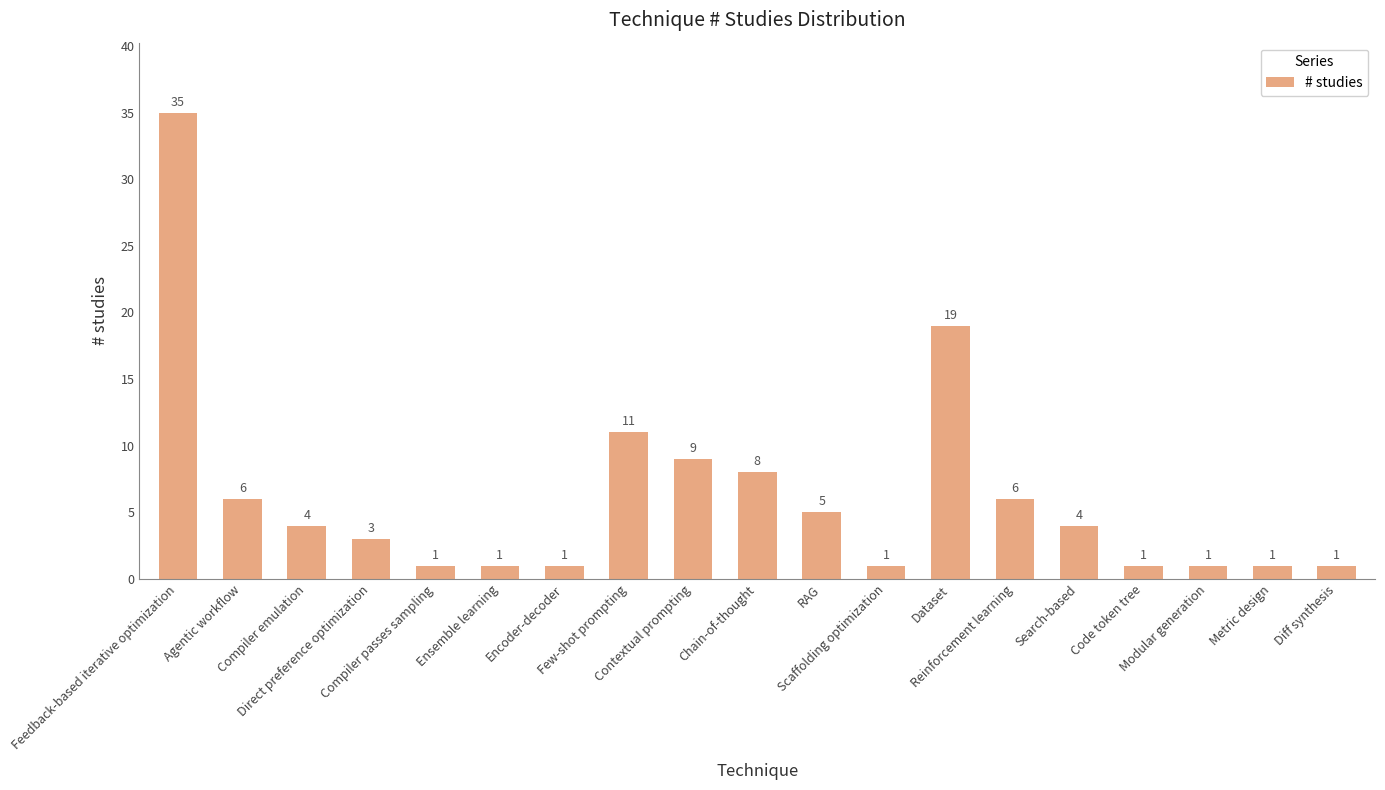

At which category does the chart reach its peak across all series?

Feedback-based iterative optimization